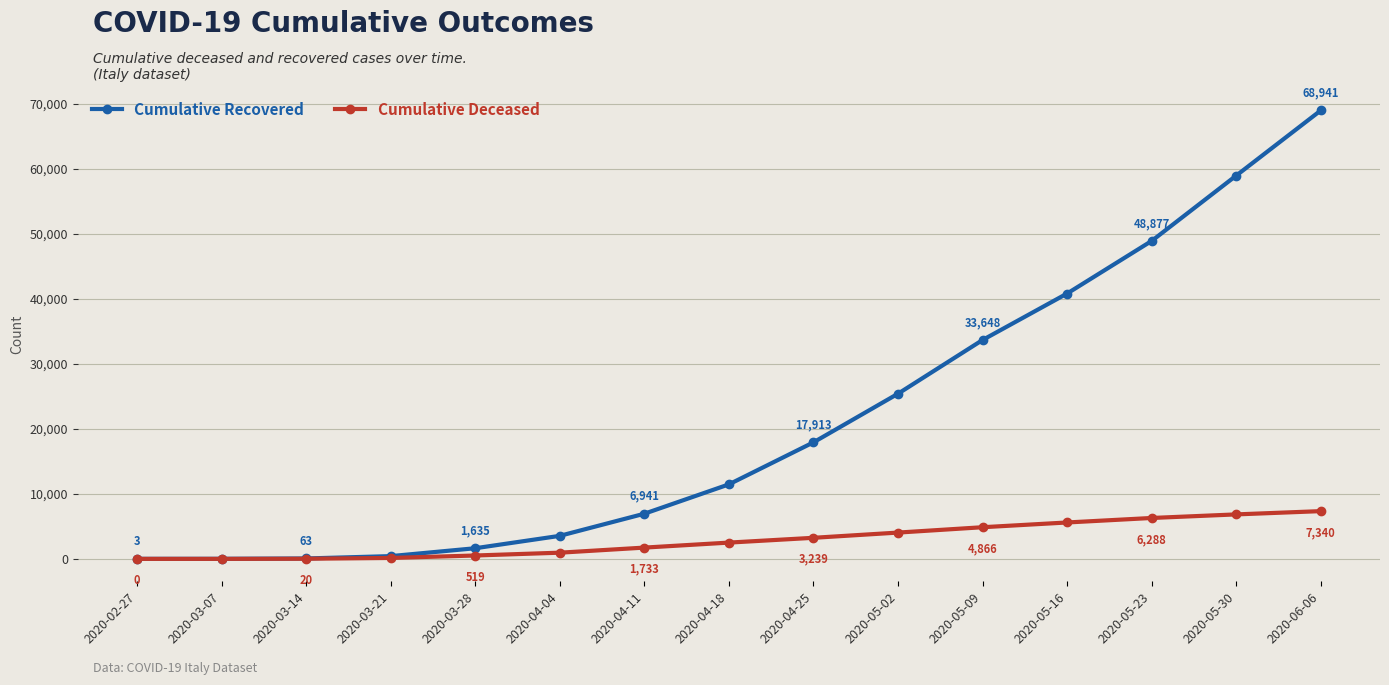

List the series in order of their overall mean, lowest first.

Cumulative Deceased, Cumulative Recovered